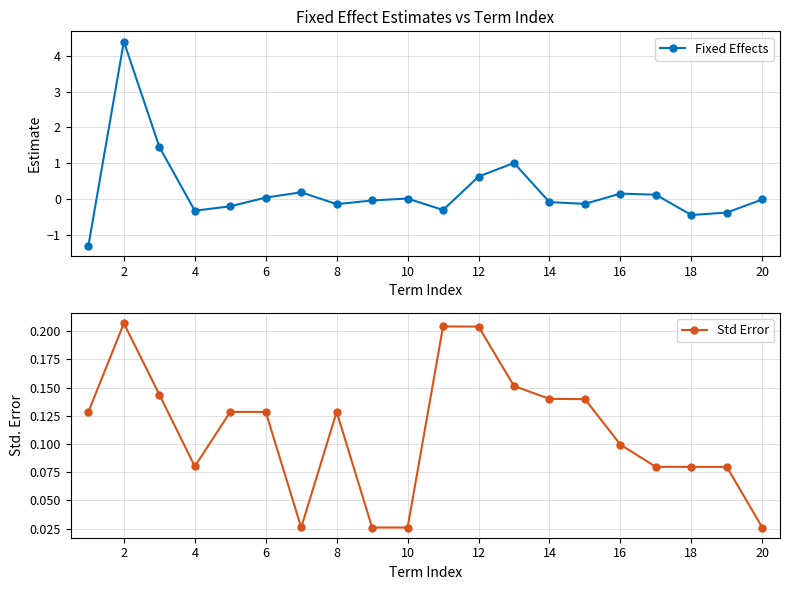

True or false: Fixed Effects has more than 0 interior local peaks.

True